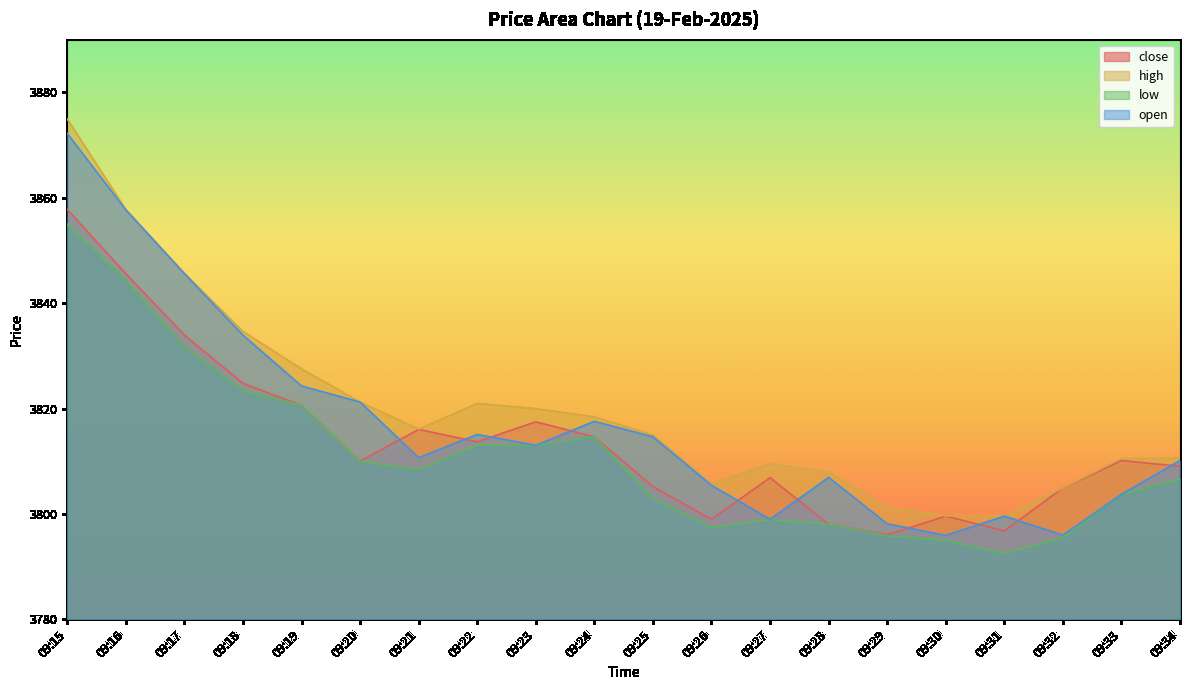

The value of high at 09:23 is 3820.0. True or false?

True